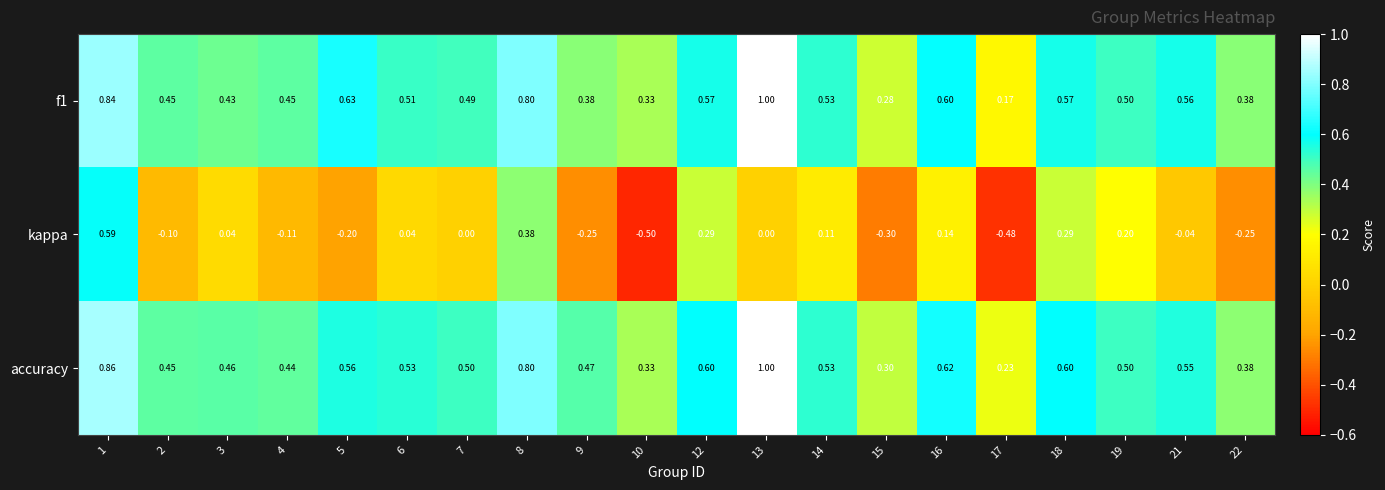

Which series changed the most between 1 and 5?

kappa